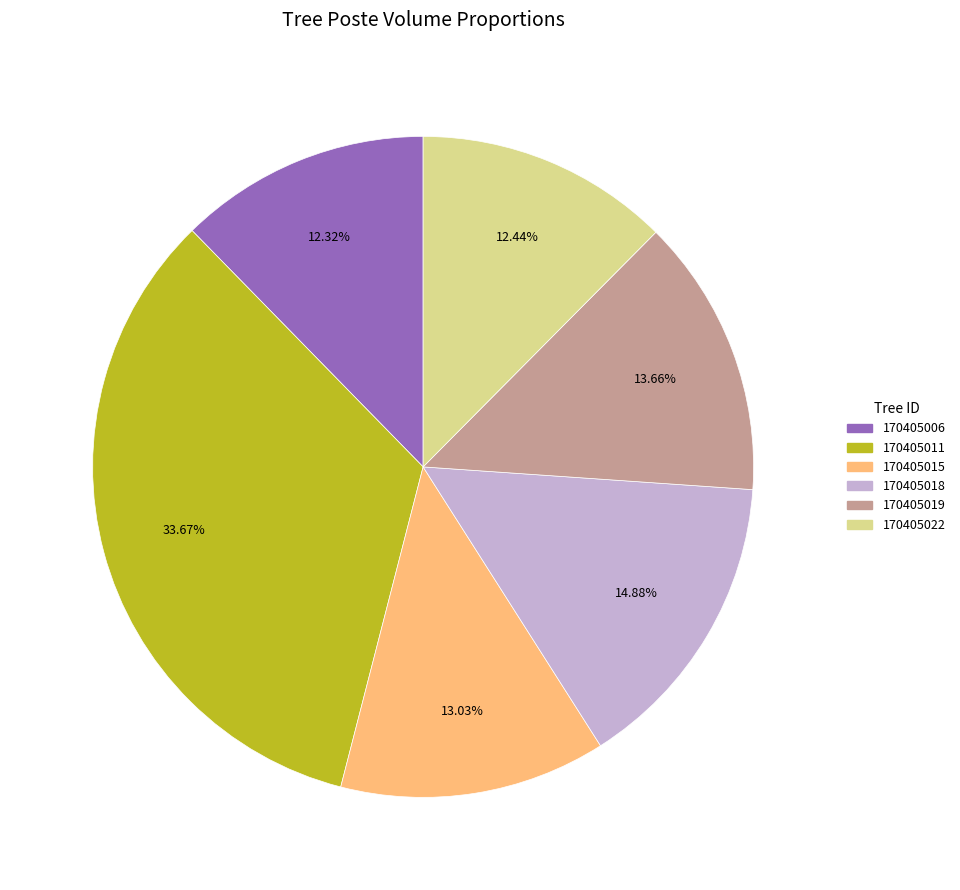

Is there a majority slice in this chart?

No